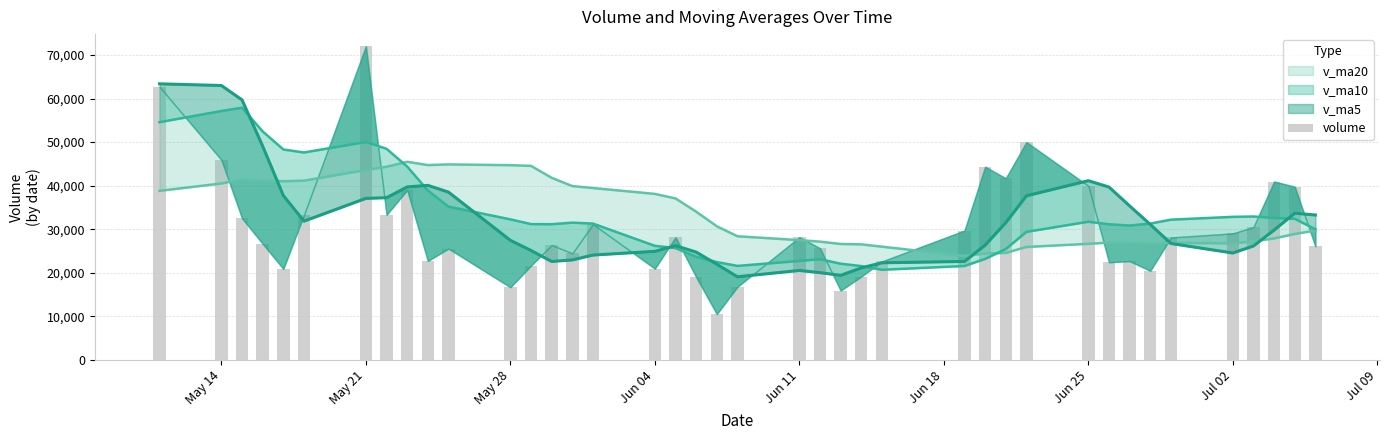

Reading left to right, list all the values displayed in this chart.

62717.4	45906.8	32513.1	26666.6	20900.7	33301.2	72031.5	33308.0	38999.7	22728.0	25557.4	16696.3	21651.1	26397.8	24474.0	31167.9	20965.0	28162.9	19036.5	10535.0	16790.7	28176.0	25642.3	15940.3	19147.2	22612.5	29707.0	44356.9	41695.8	49998.2	39949.8	22427.6	22693.9	20462.5	28111.8	29049.6	30510.3	40957.1	39774.9	26063.6